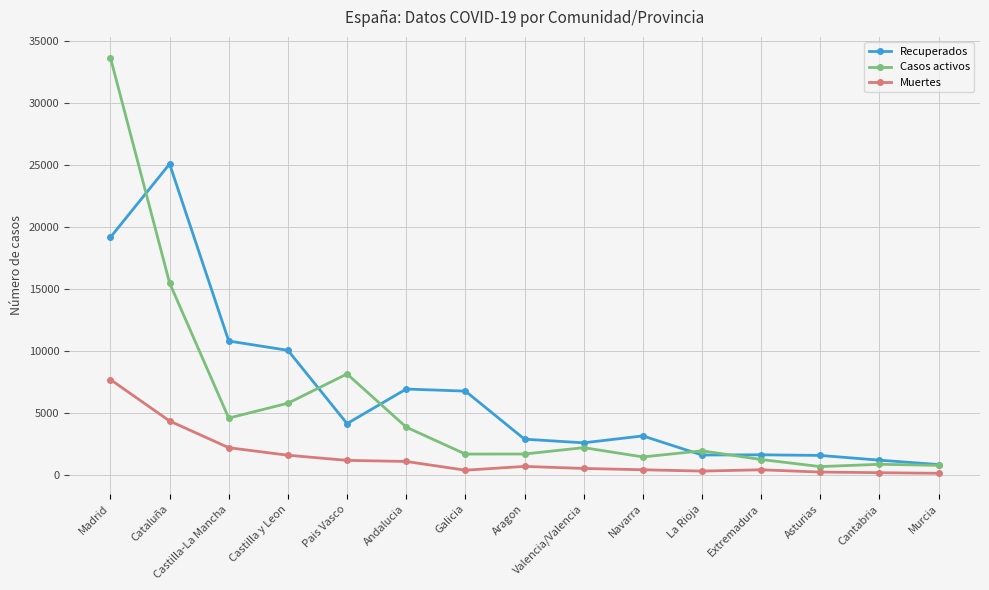

At which category does Casos activos reach its first local peak?

Pais Vasco